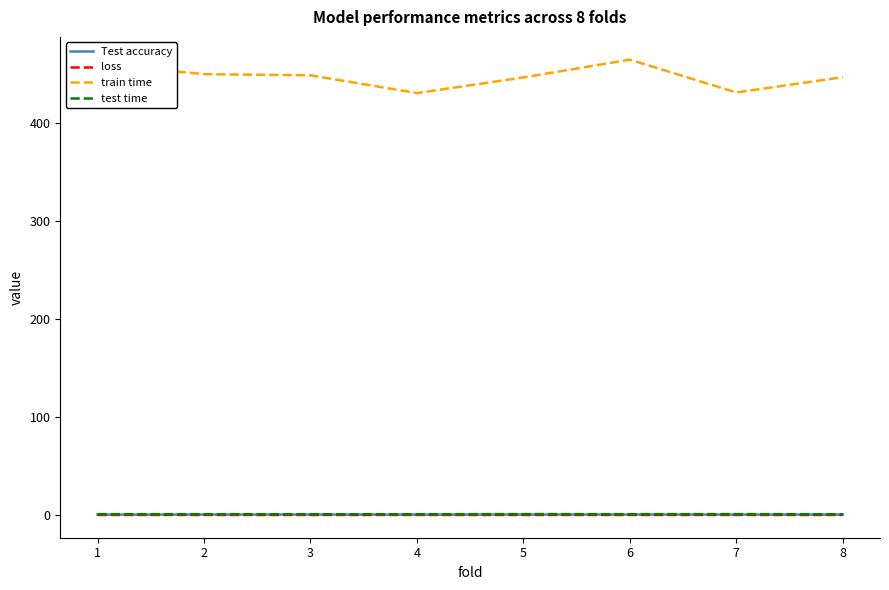

What are all the series names shown in the legend?

Test accuracy, loss, train time, test time